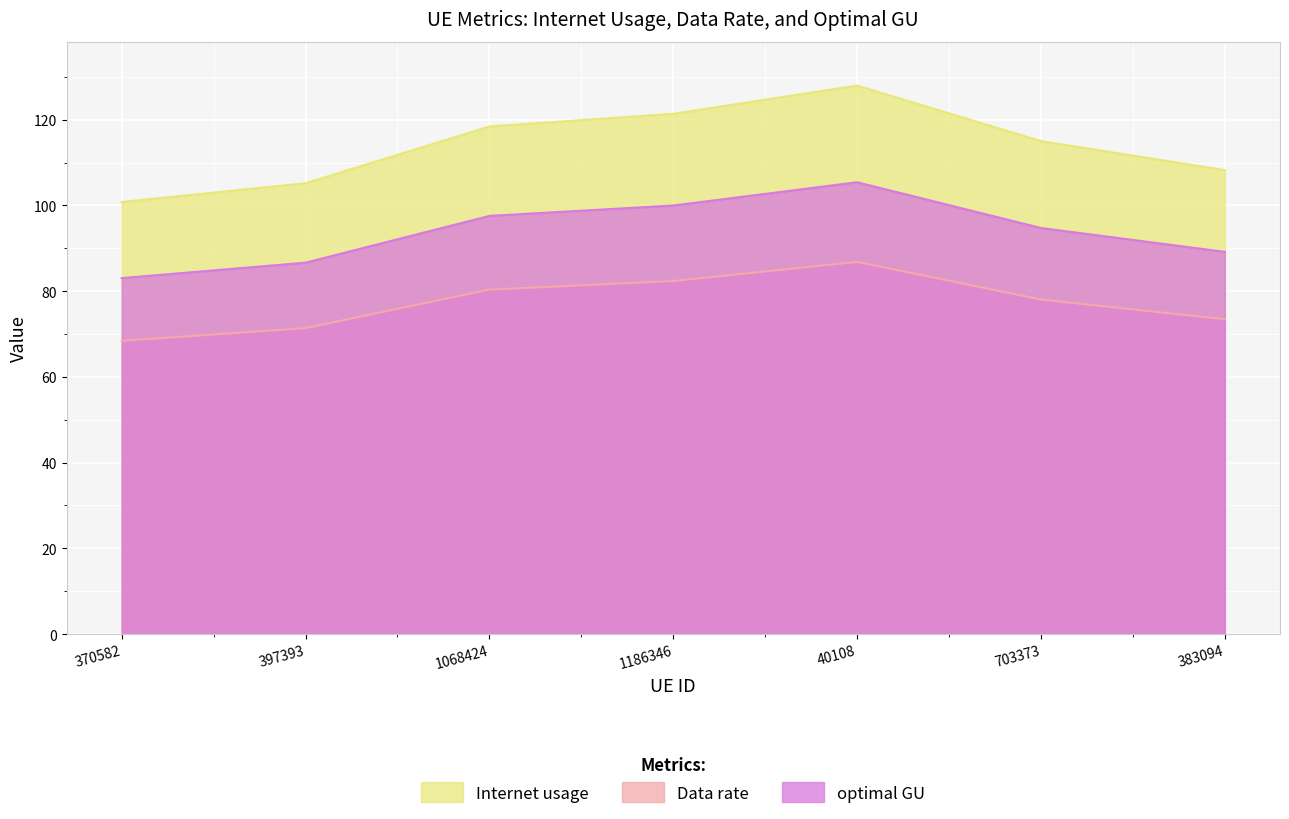

What is the sum of all Internet usage values?

797.0